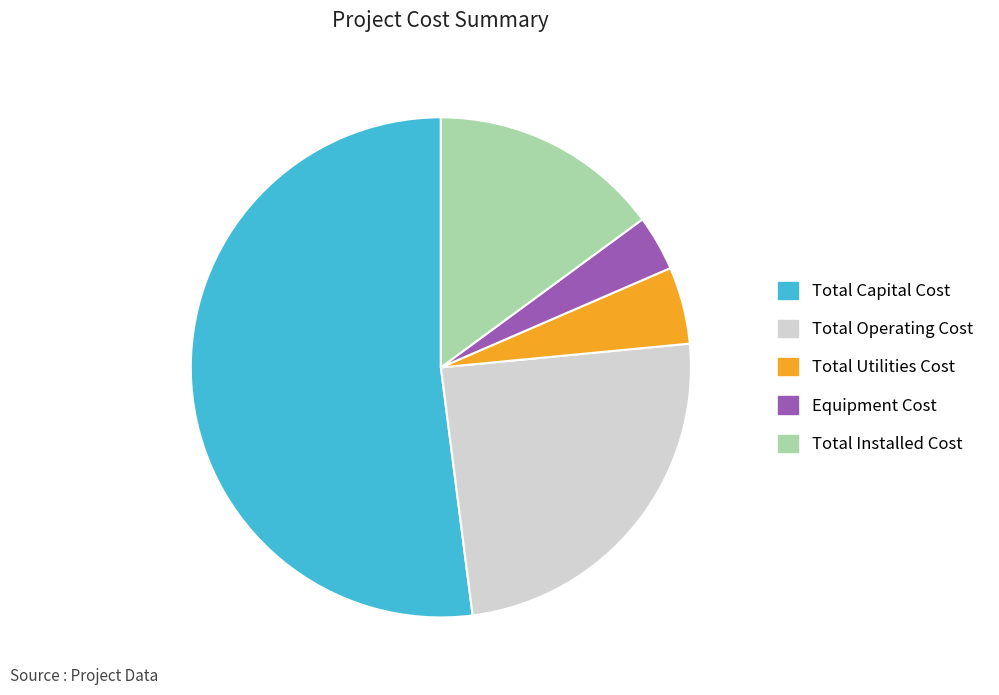

Which category accounts for the majority?

Total Capital Cost